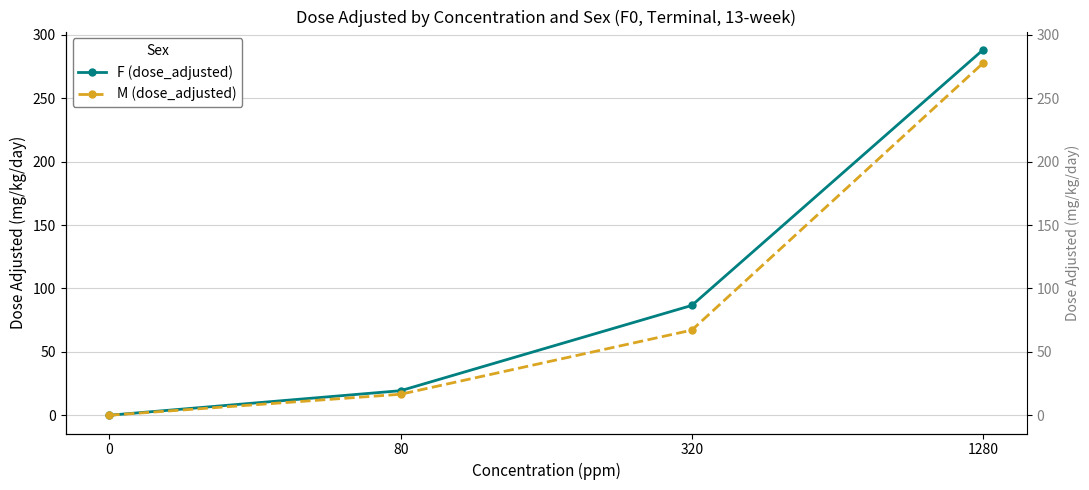

What is the maximum value shown in the chart?

288.2